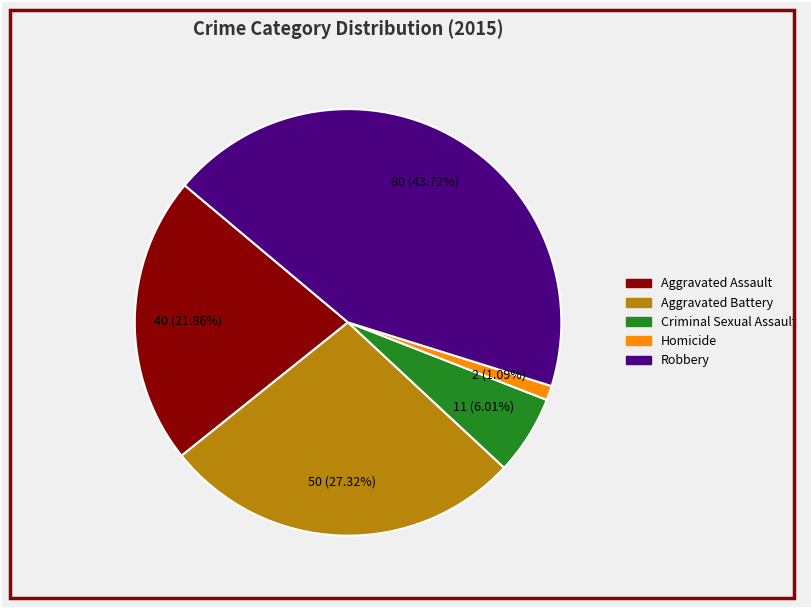

True or false: Robbery accounts for 53% of the total.

False